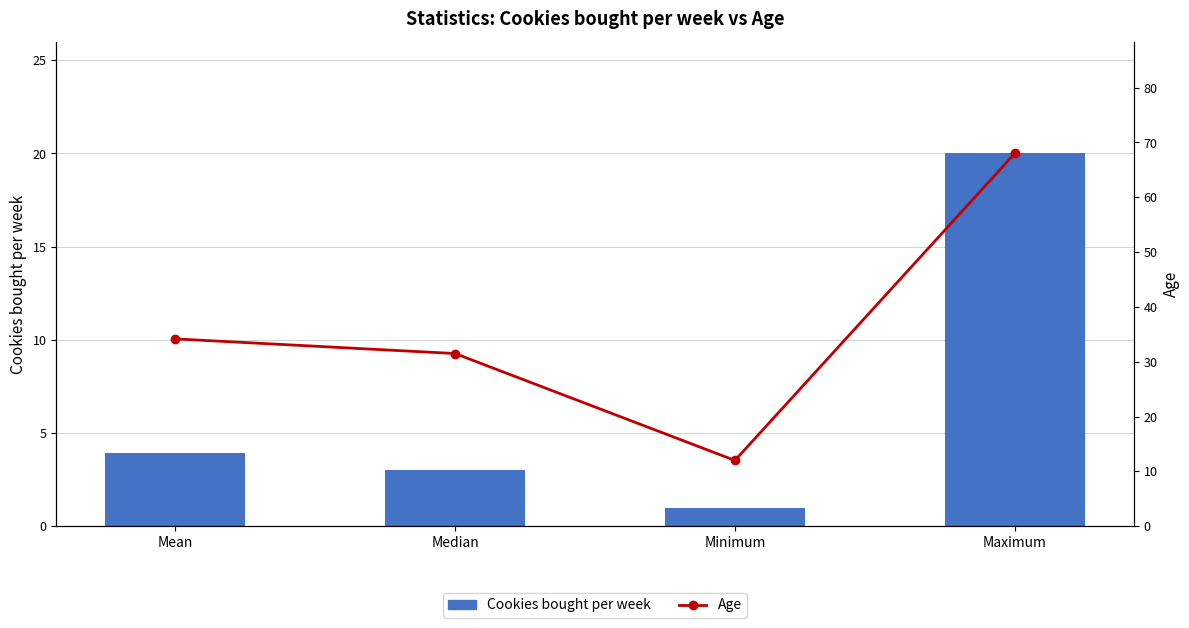

Is it true that Cookies bought per week equals 4.8 at Median?

False